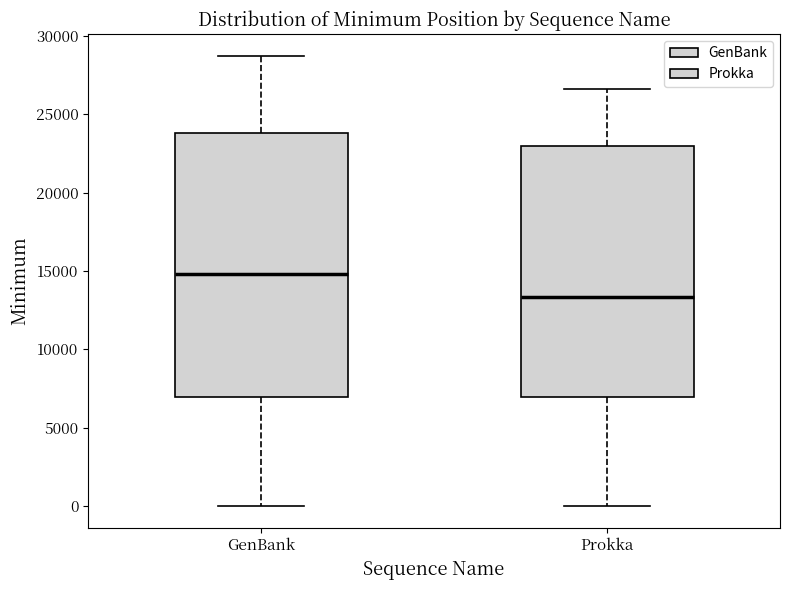

Reading left to right, transcribe this box plot: for each box, give where its median line is, the range the box spans, and where its two whiskers end, as read against the y-axis. The values are not printed on the chart, so give them approximately, as read against the axis.

GenBank: median 15000, box 7000 to 24000, whiskers 0 to 28500
Prokka: median 13500, box 7000 to 23000, whiskers 0 to 26500